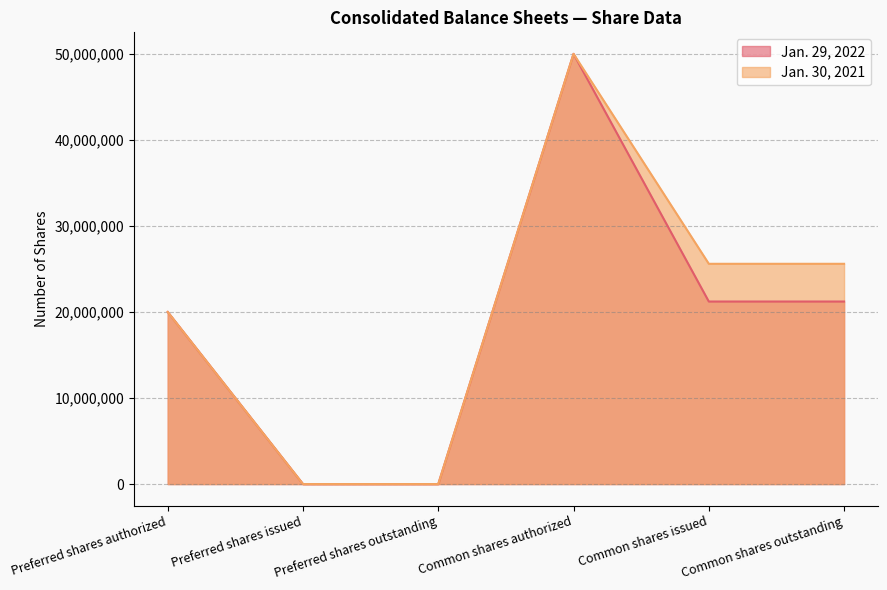

What is the difference between the maximum and minimum values in the Jan. 29, 2022 series?

50000000